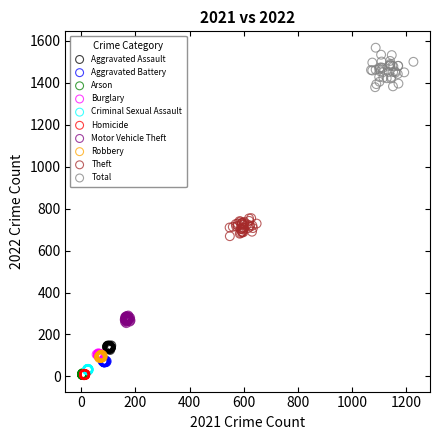

Which series reaches the maximum Y coordinate?

Total